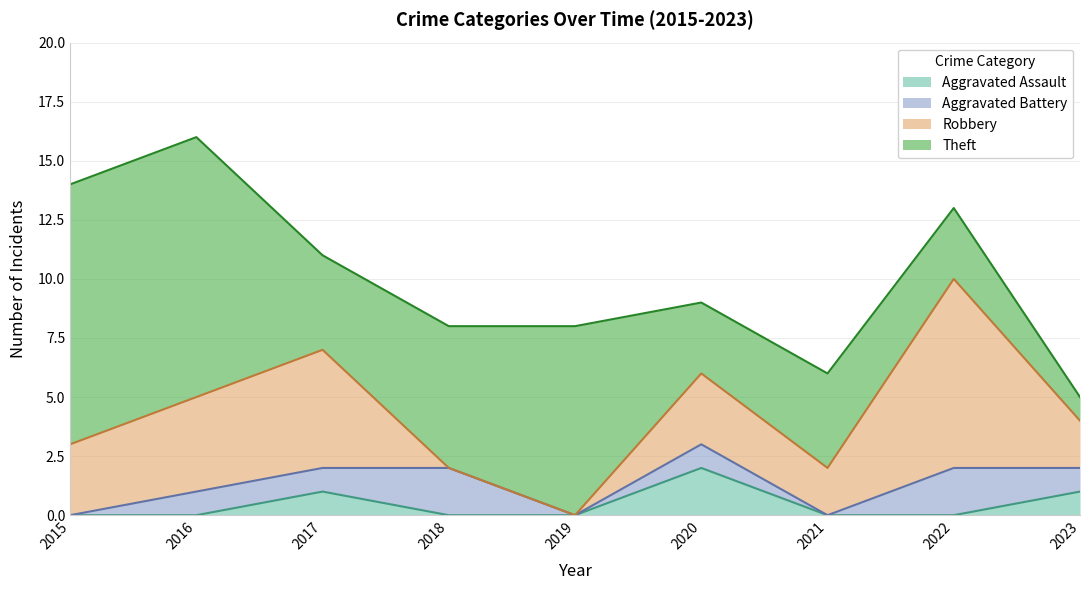

At which category does the chart reach its minimum across all series?

2015